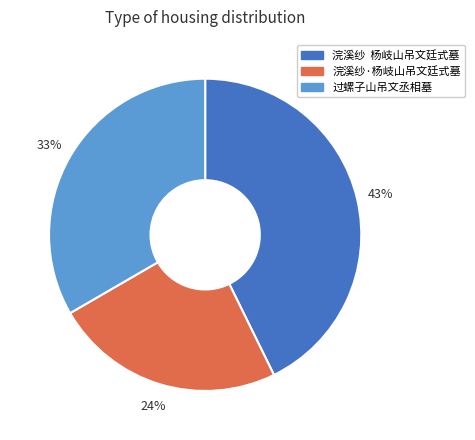

Count the number of slices in the pie.

3